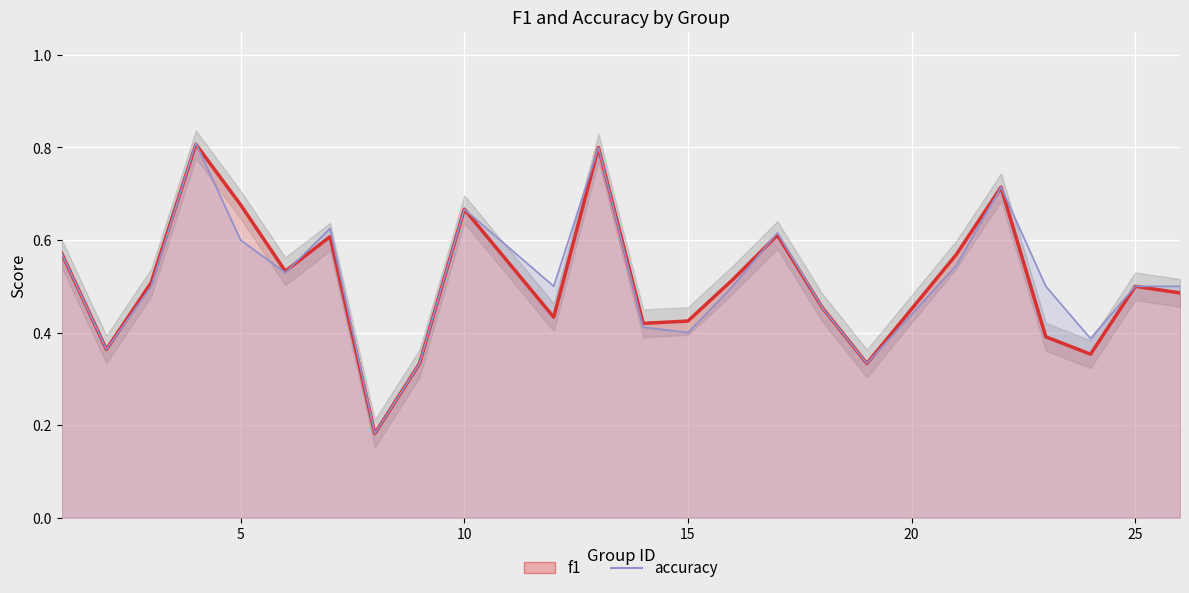

How many f1 values are between 0 and 1?

24